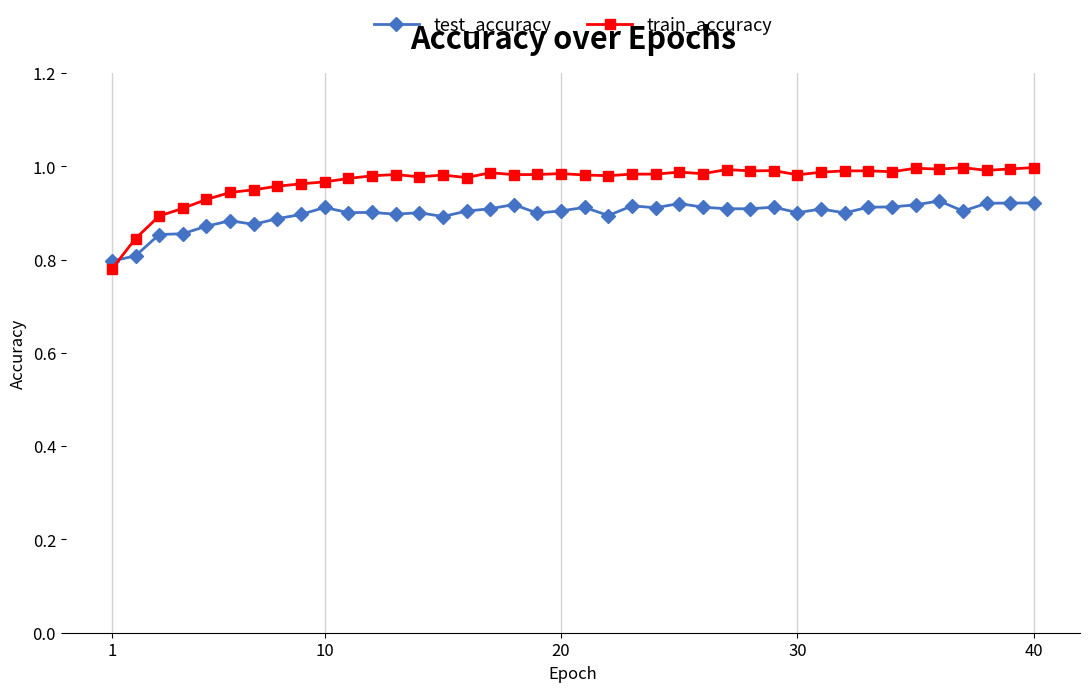

At how many categories does at least one series exceed 0?

40